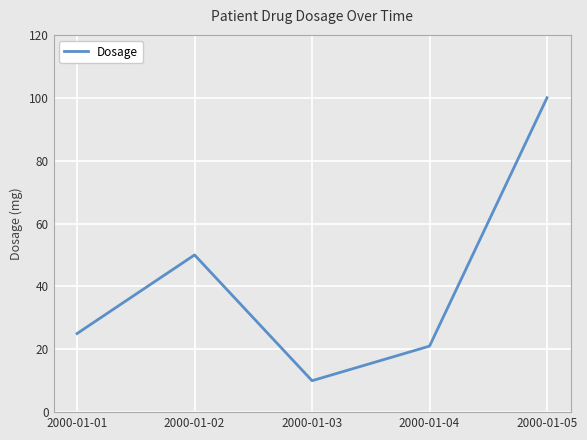

Reading left to right, extract all data points from this chart.

25	50	10	21	100